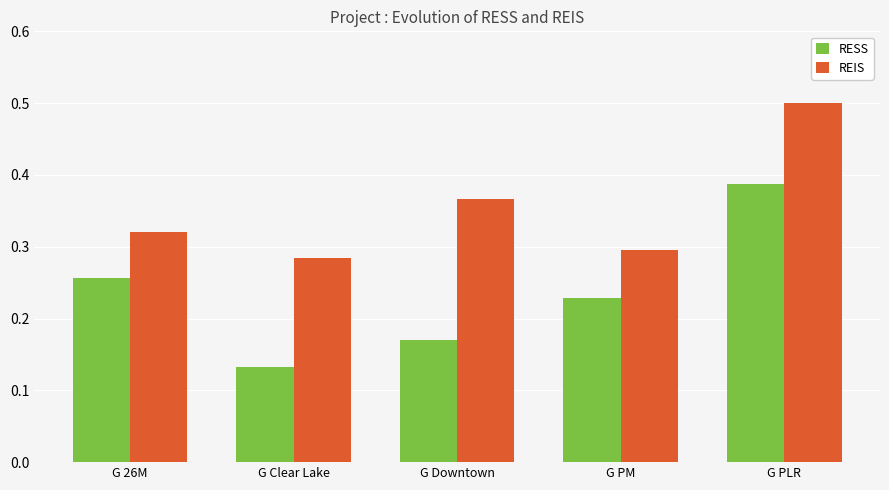

What position from the left is G 26M?

1